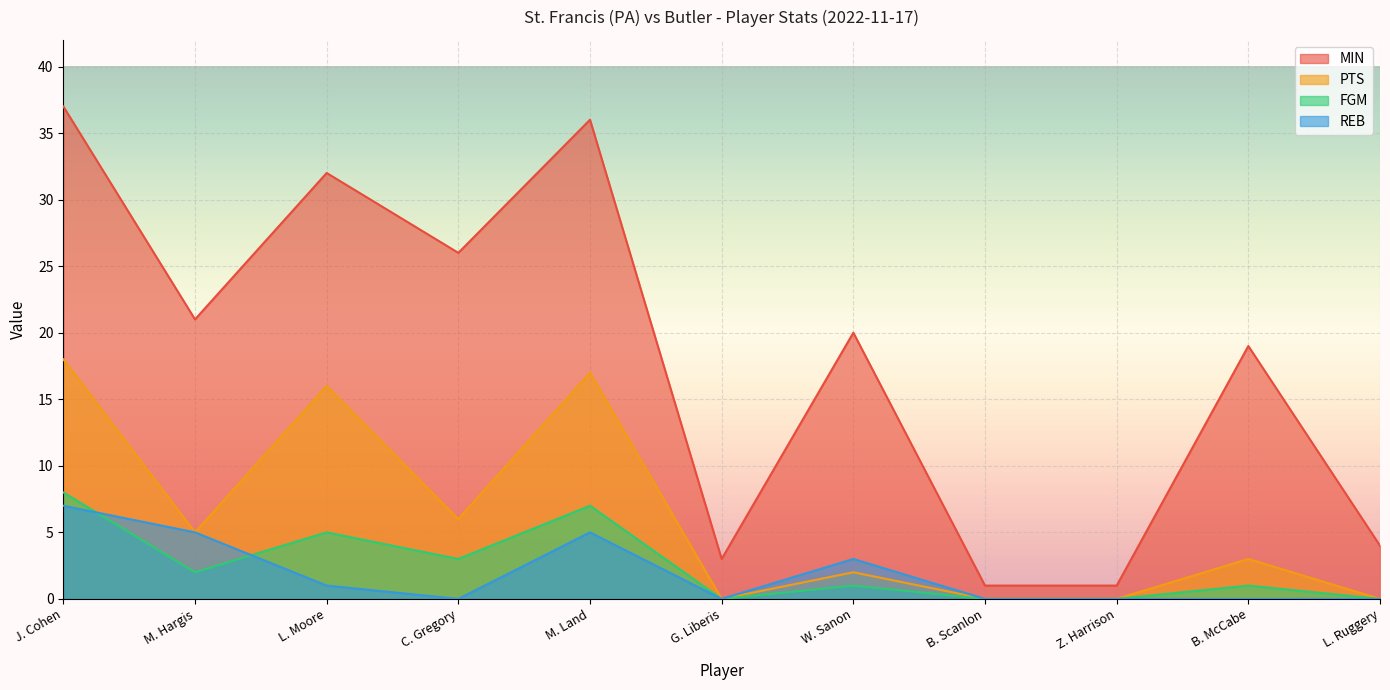

What is the difference between the maximum and minimum values in the FGM series?

8